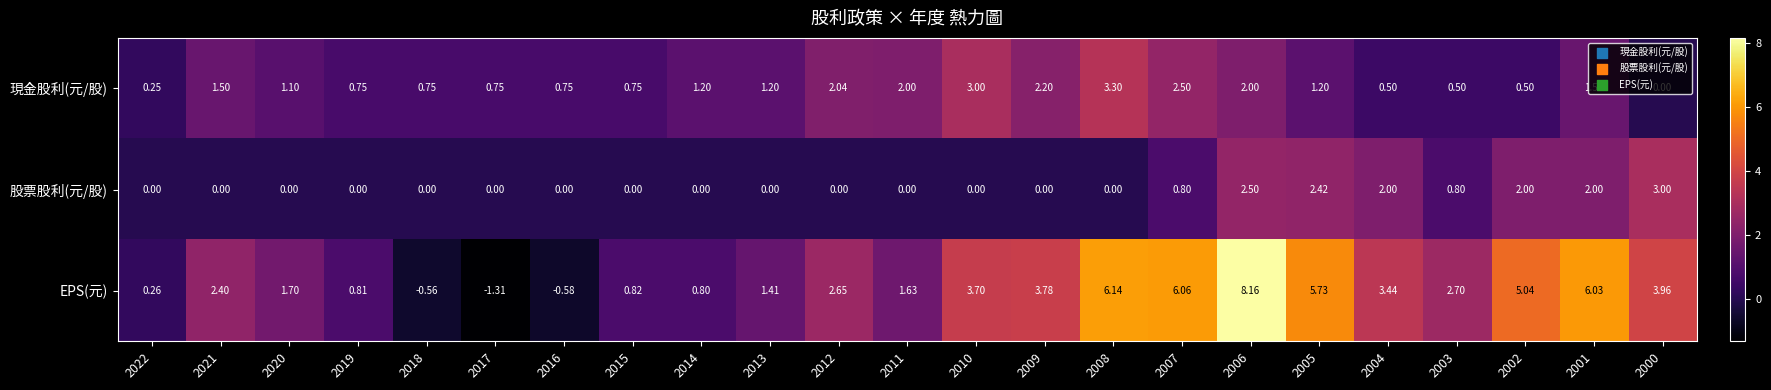

At 2006, list the series in order from largest to smallest.

EPS(元), 股票股利(元/股), 現金股利(元/股)